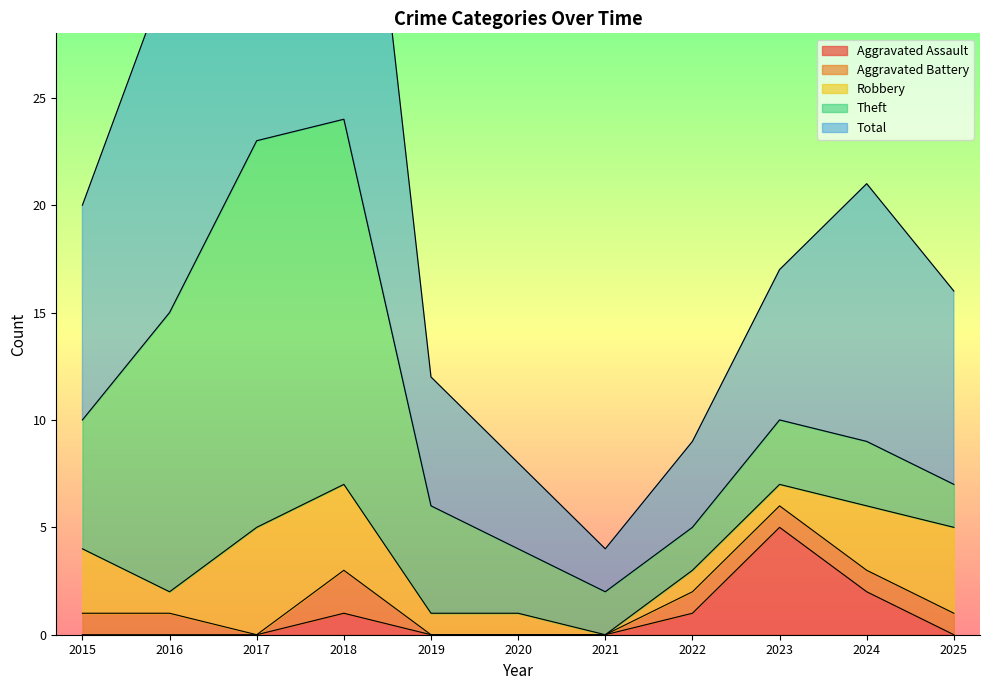

Rank the series by their maximum value, from highest to lowest.

Total, Theft, Aggravated Assault, Robbery, Aggravated Battery